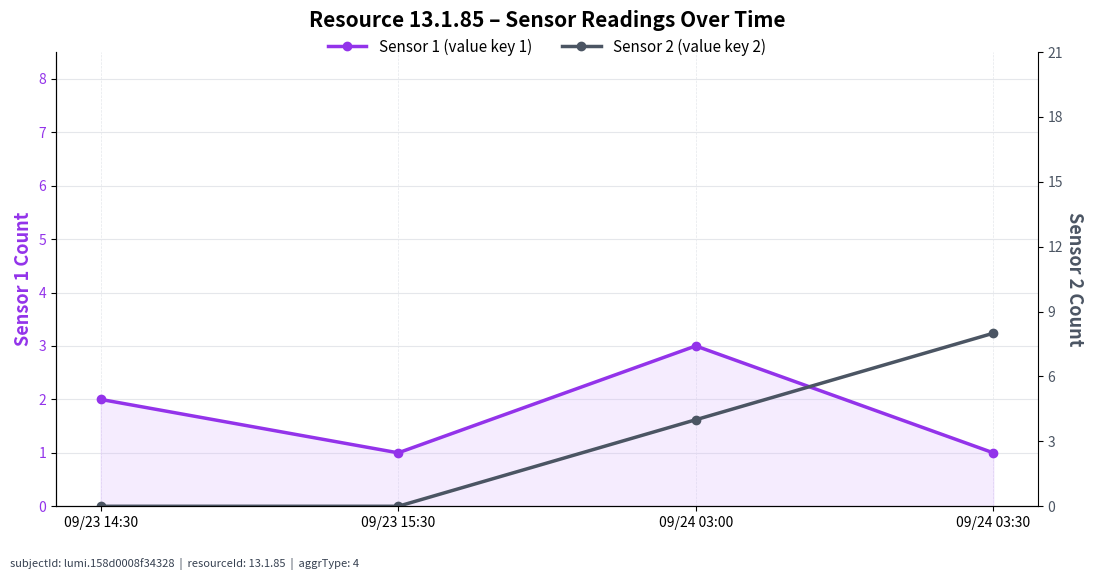

Which series ends up on top after the final intersection of Sensor 2 (value key 2) and Sensor 1 (value key 1)?

Sensor 2 (value key 2)